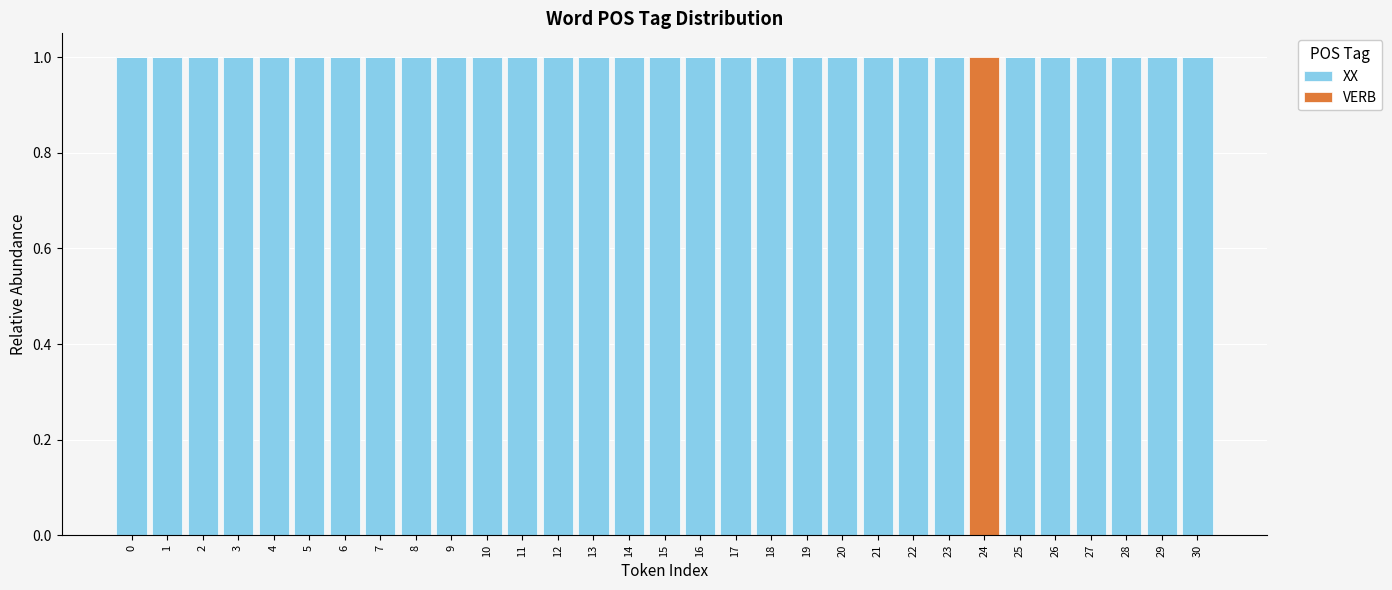

How many XX values are between 1 and 2?

30